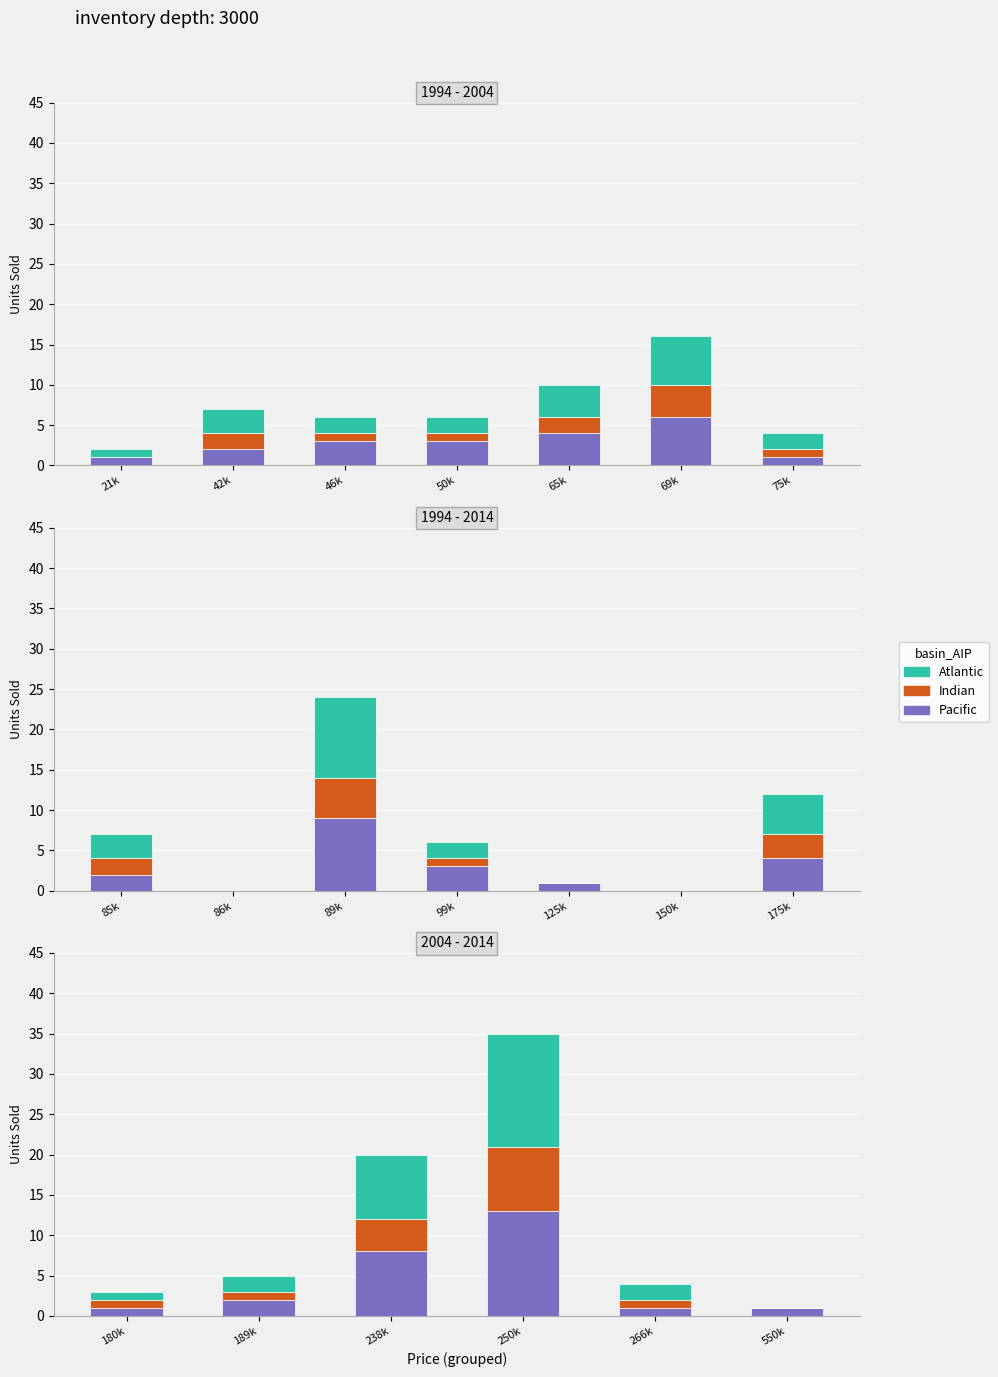

How many bars are there in total?

18